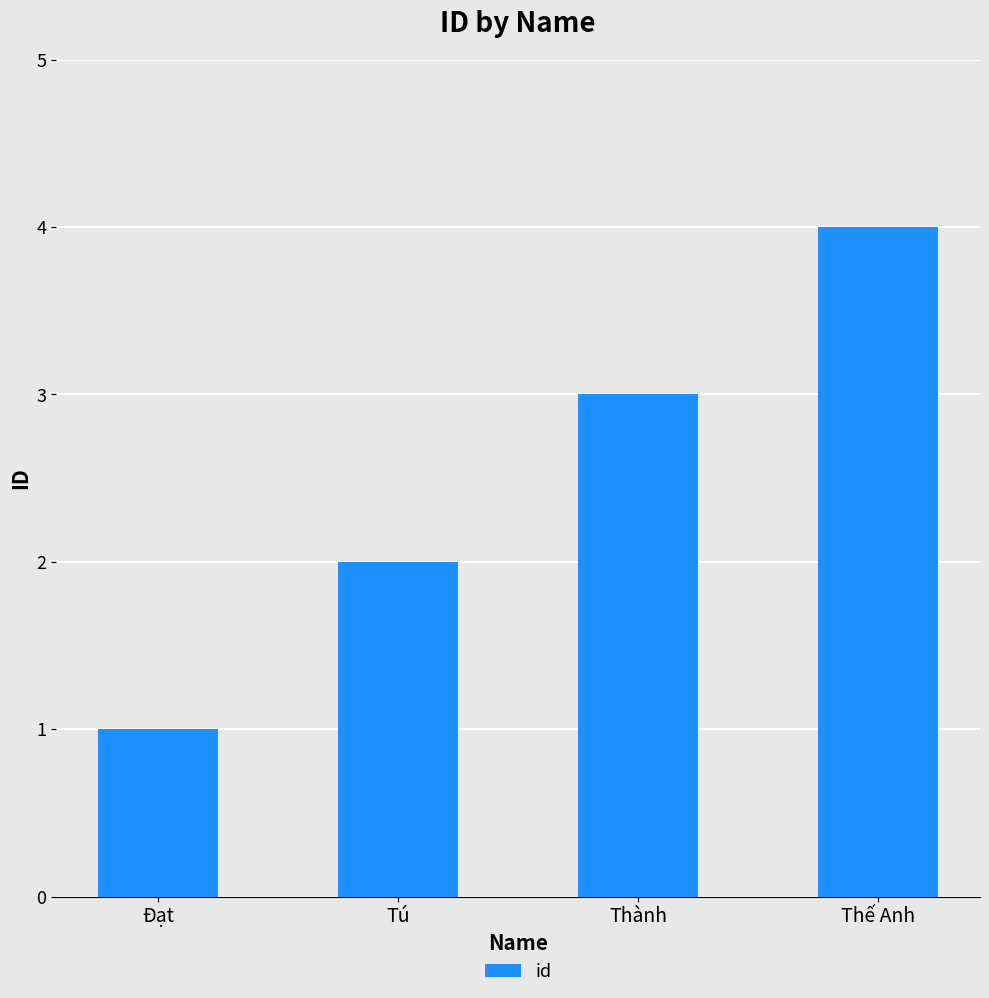

The value at Thành is 3. True or false?

True